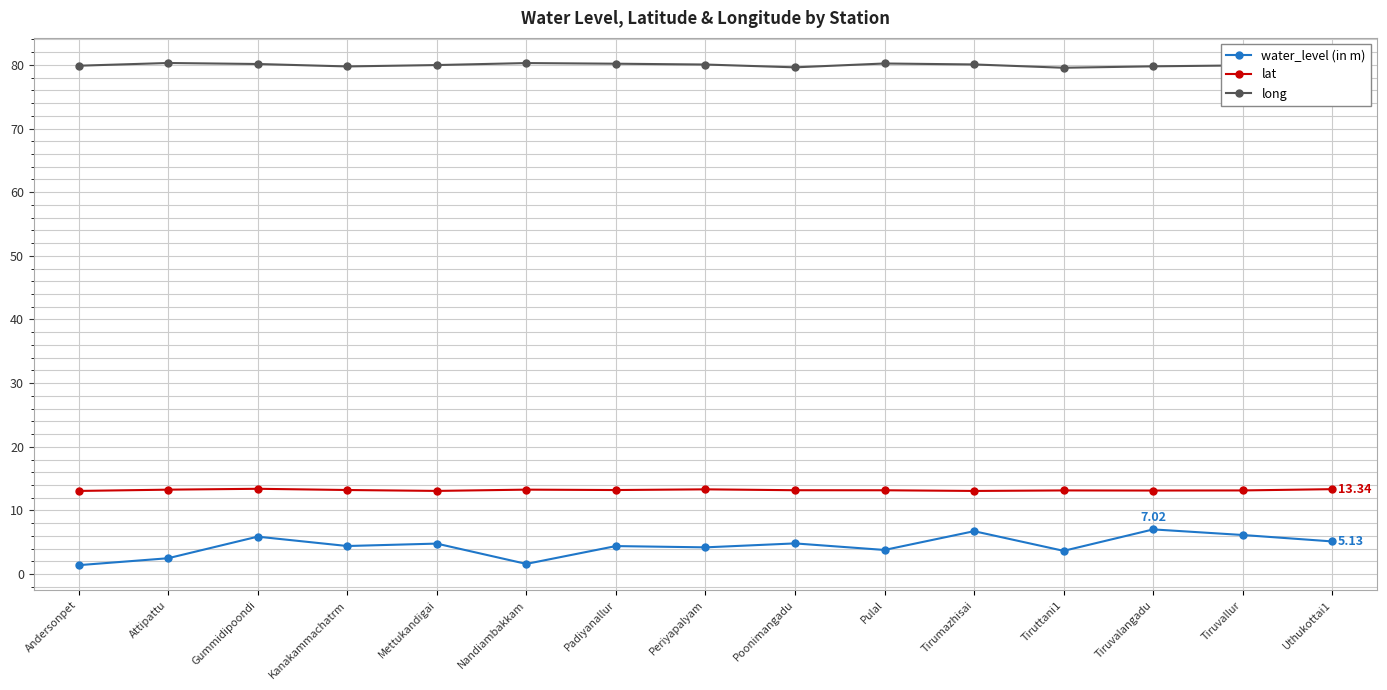

What is the smallest value displayed?

1.4